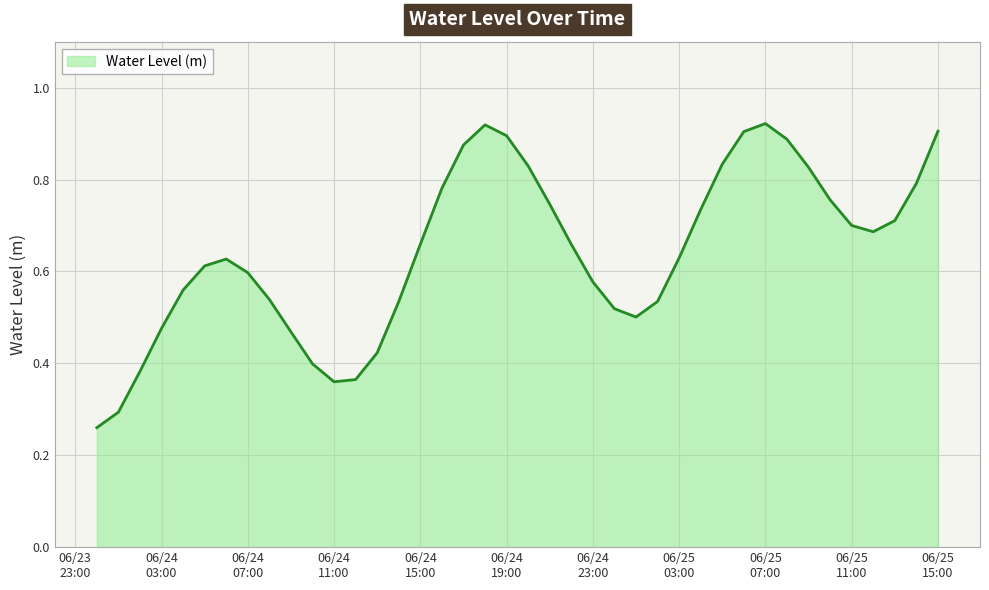

What is the value of the 35th point from the left?

0.8